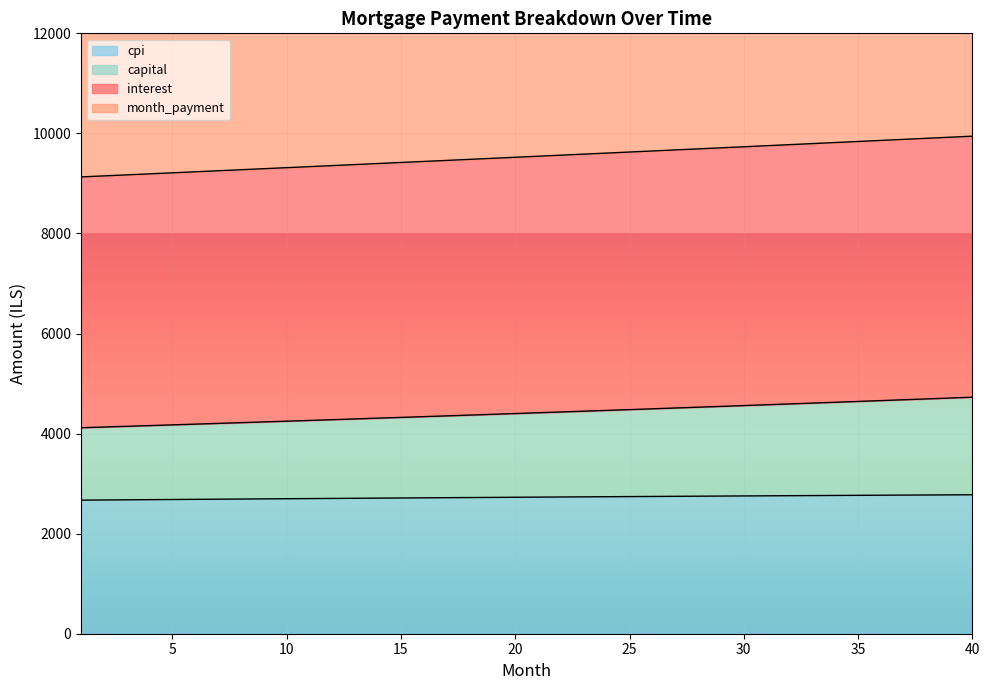

What is the sum of all month_payment values?

653700.5